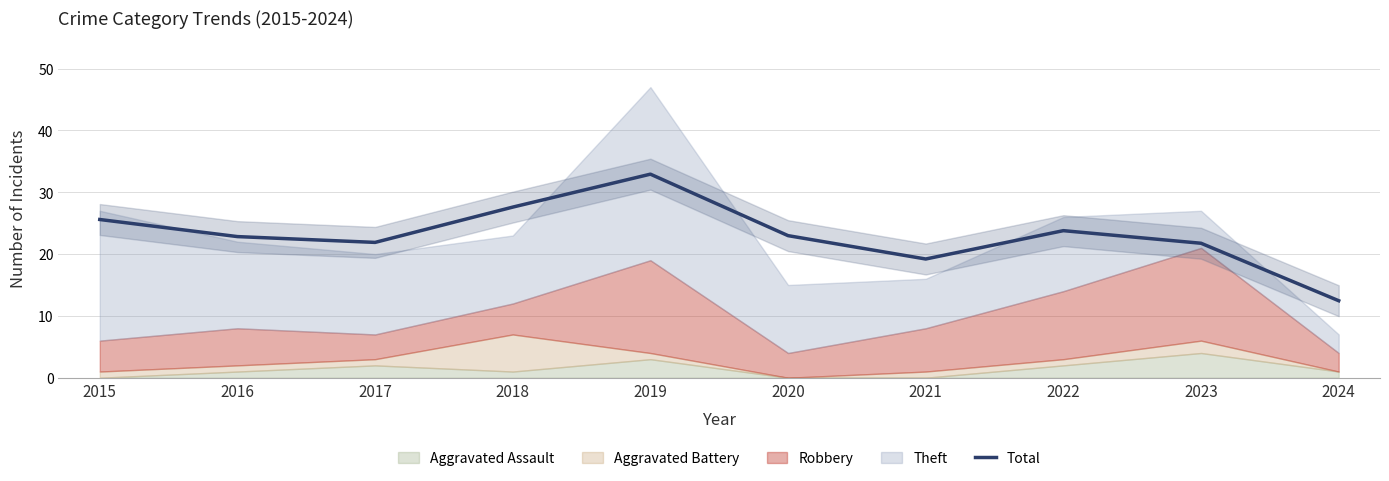

How many points are higher than both their immediate neighbors (excluding endpoints)?

2